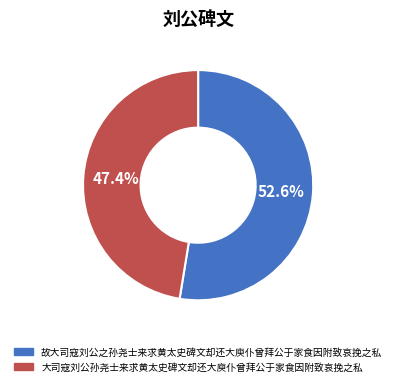

Approximately how many times larger is the value at 故大司寇刘公之孙尧士来求黄太史碑文却还大庾仆曾拜公于家食因附致哀挽之私 compared to 大司寇刘公孙尧士来求黄太史碑文却还大庾仆曾拜公于家食因附致哀挽之私?

1.1